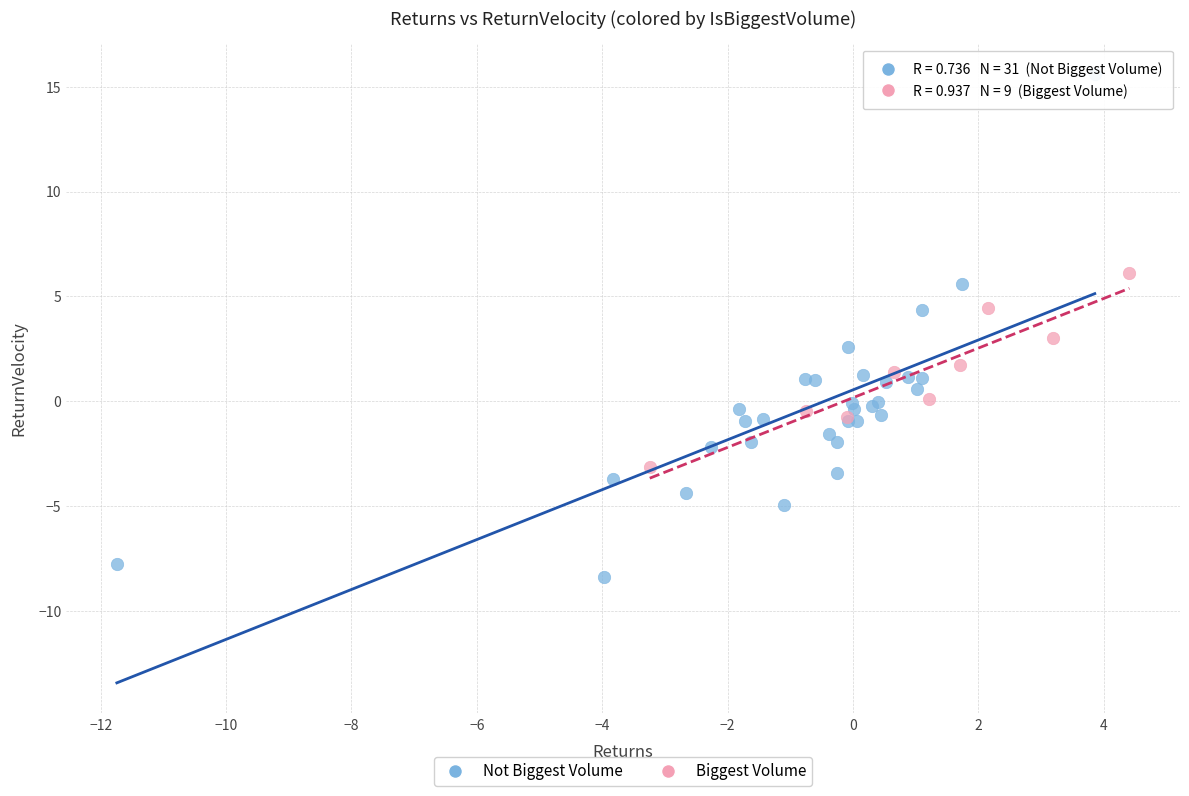

Which series has the largest Y range (max minus min)?

Not Biggest Volume